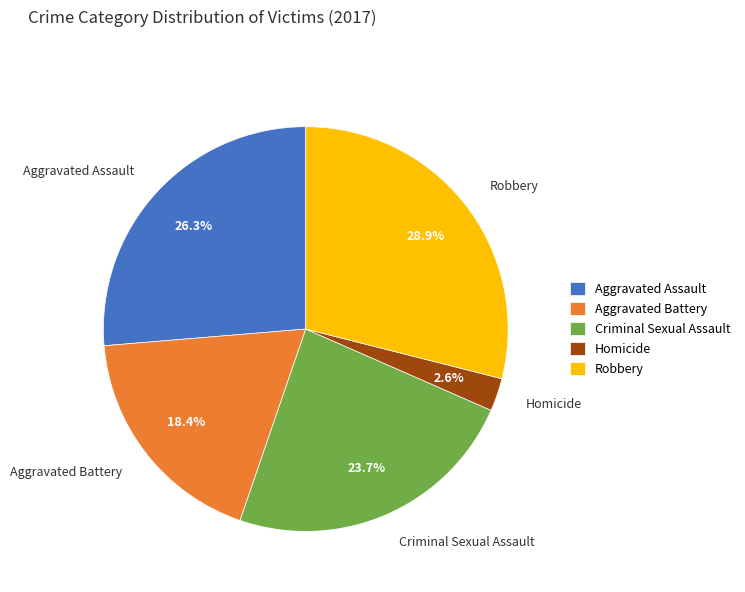

Is Homicide the majority of the pie?

No